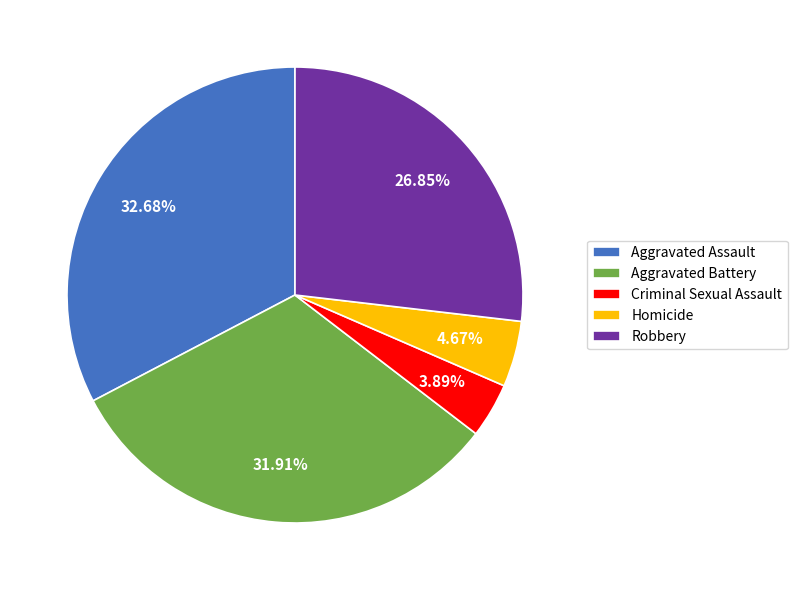

Does Criminal Sexual Assault represent more than half of the total?

No